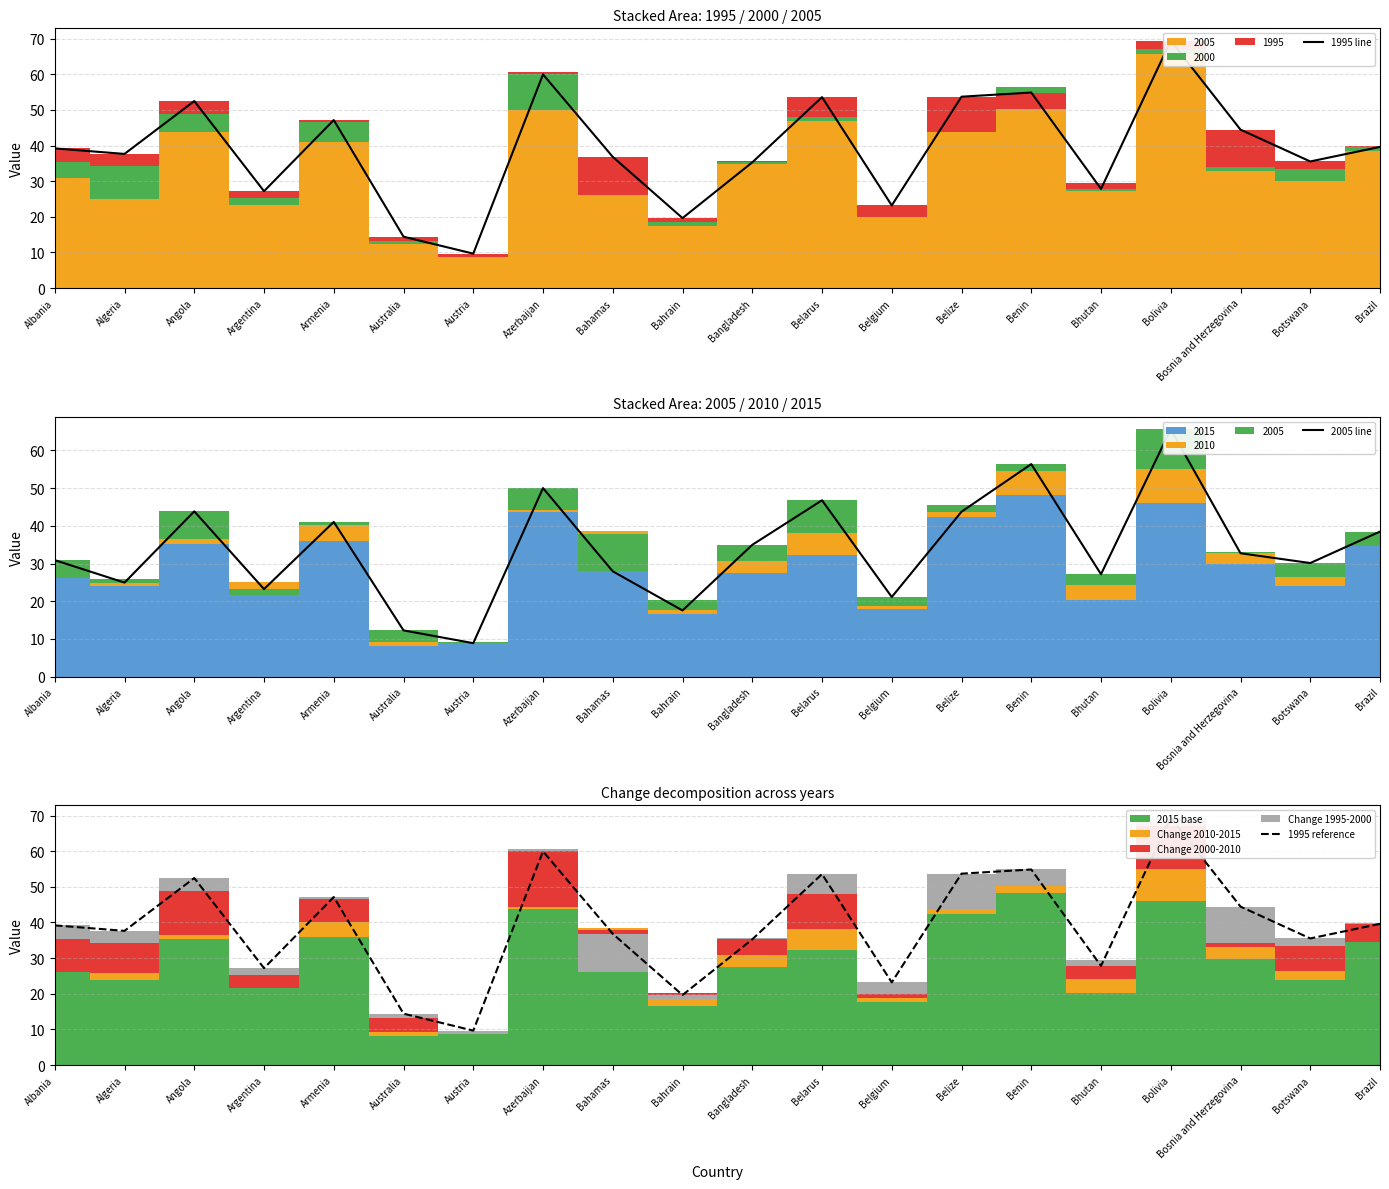

The value of 2005 line at Belize is 75.4. True or false?

False